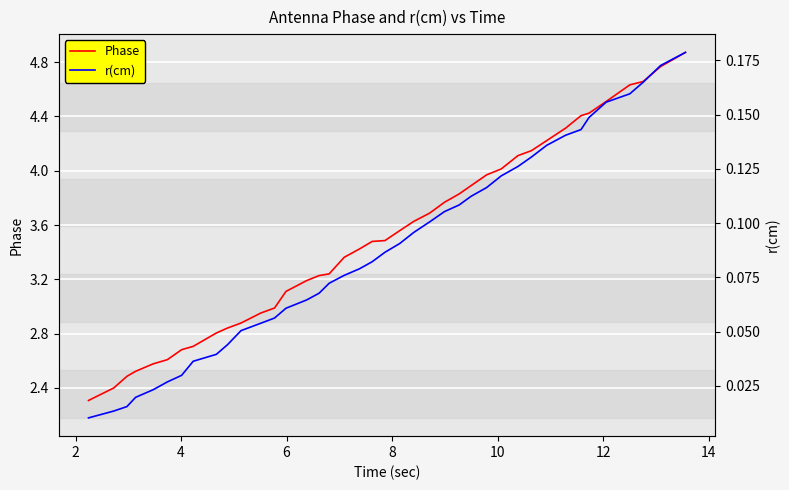

What is the highest value of the r(cm) series?

0.2